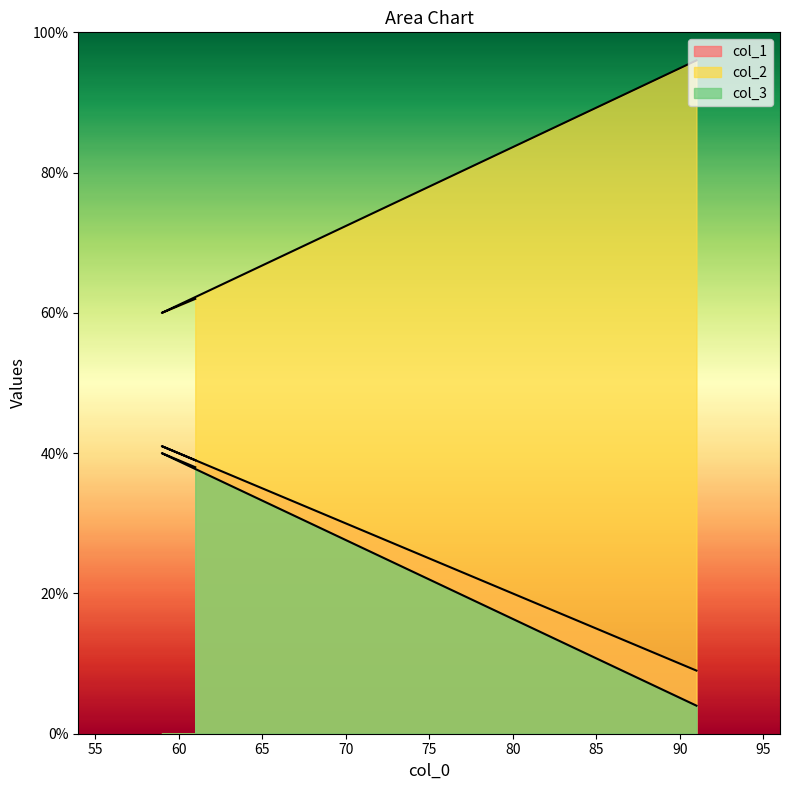

What are all the series names shown in the legend?

col_1, col_2, col_3